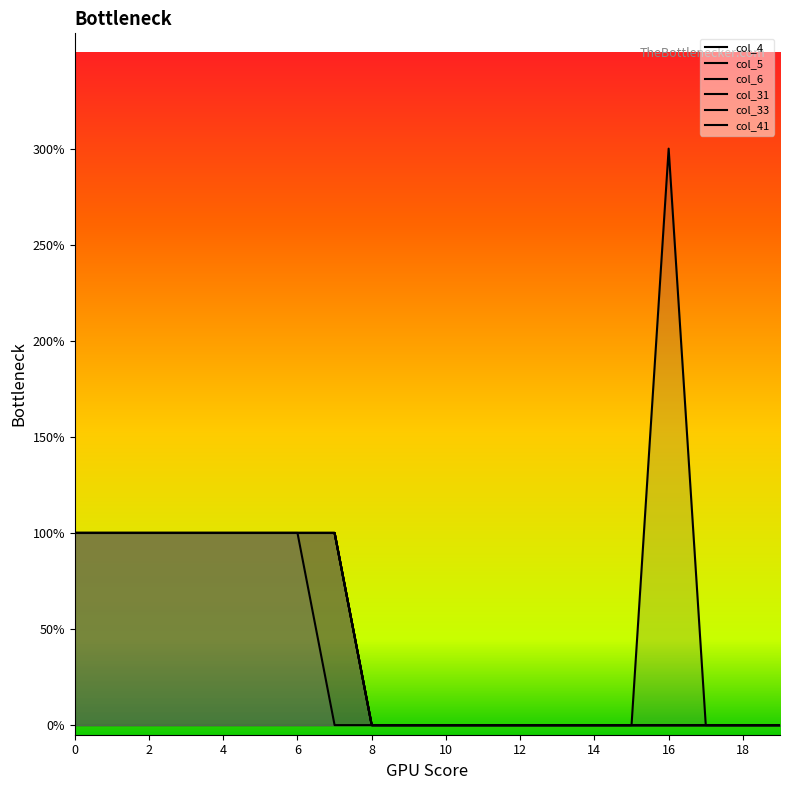

At 10, list the series in order from smallest to largest.

col_4, col_5, col_6, col_31, col_33, col_41